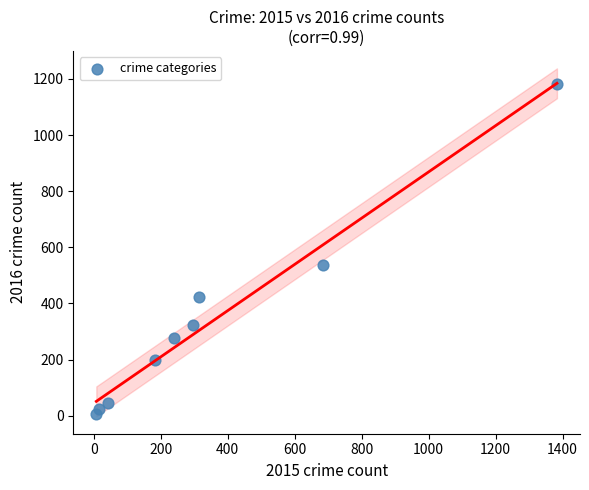

What is the range of Y values (max minus min)?

1175